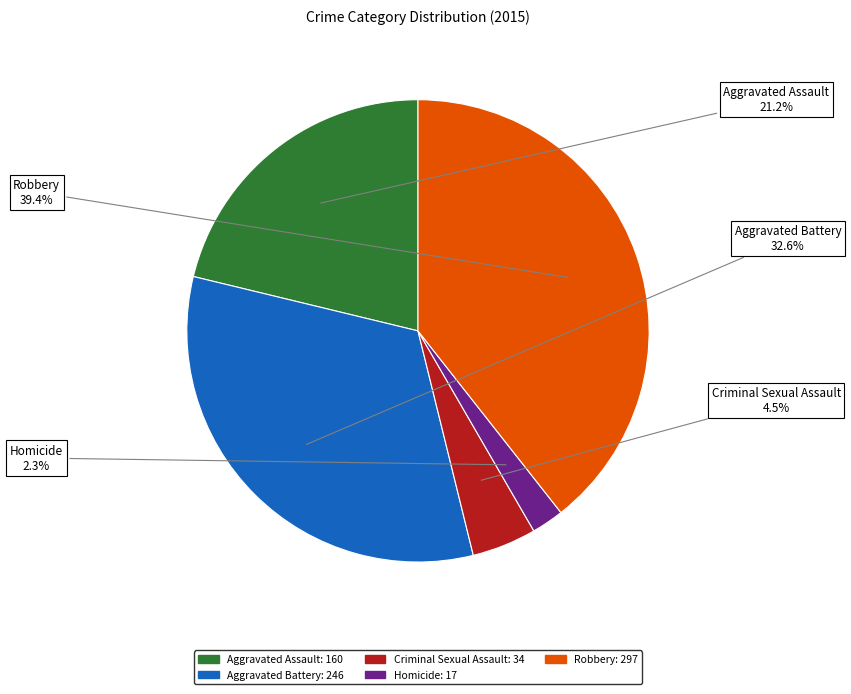

What percentage is NOT represented by Homicide?

97.7%